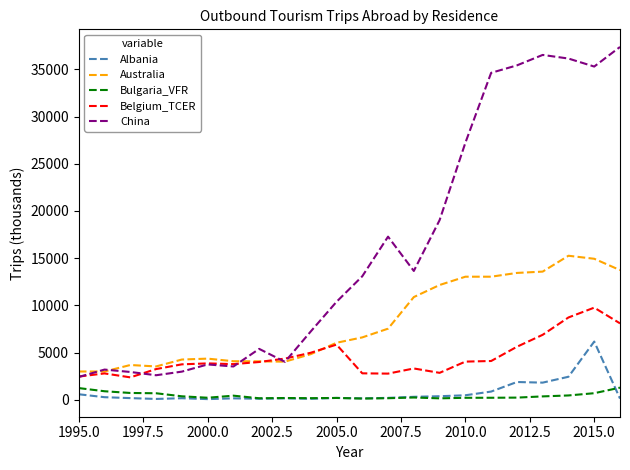

True or false: Albania and China intersect in this chart.

False